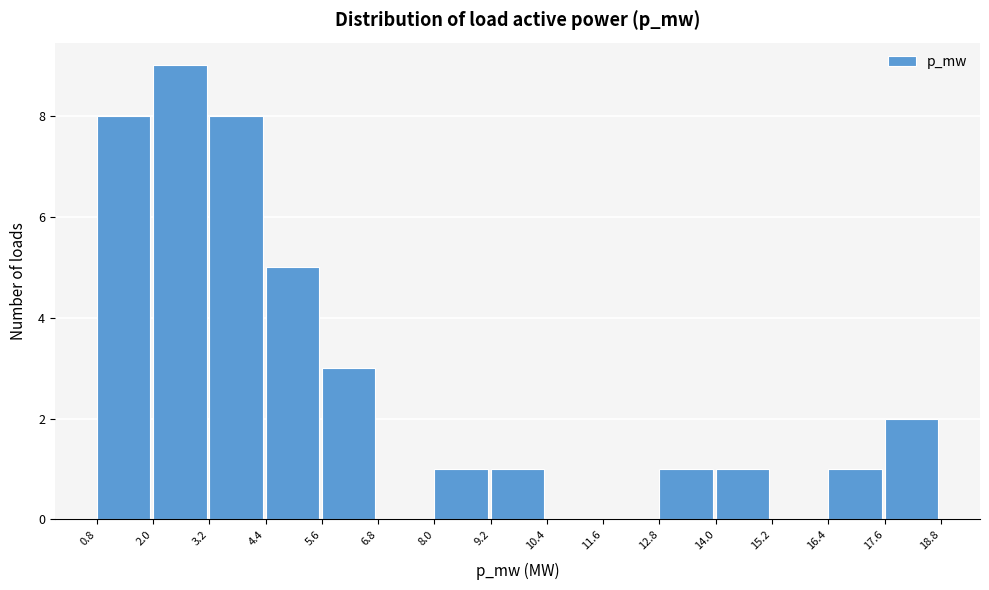

Reading left to right, transcribe this chart: for each bar, give the range it covers on the x-axis and its height. The values are not printed on the chart, so give them approximately, as read against the axis.

0.8 to 2.0: 8
2.0 to 3.2: 9
3.2 to 4.4: 8
4.4 to 5.6: 5
5.6 to 6.8: 3
6.8 to 8.0: 0
8.0 to 9.2: 1
9.2 to 10.4: 1
10.4 to 11.6: 0
11.6 to 12.8: 0
12.8 to 14.0: 1
14.0 to 15.2: 1
15.2 to 16.4: 0
16.4 to 17.6: 1
17.6 to 18.8: 2